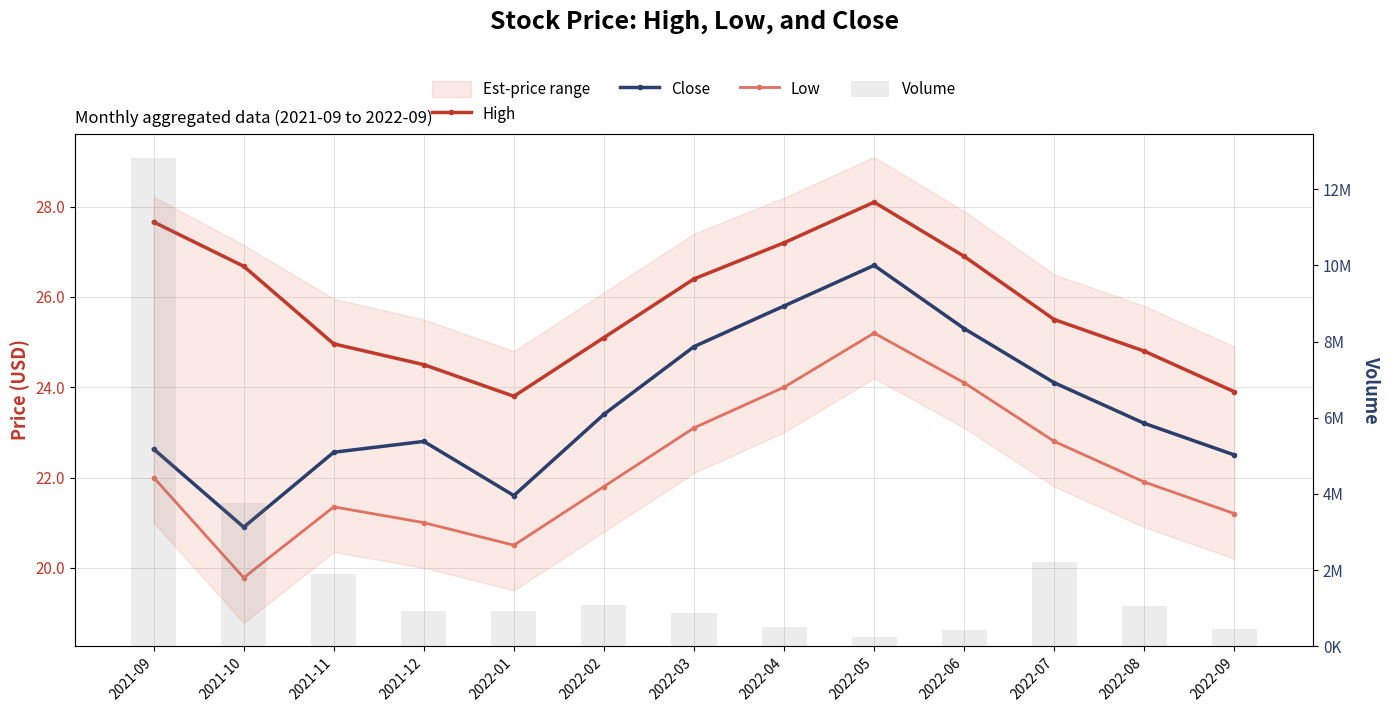

Reading right to left, what are all the values shown in this chart?

High: 23.9	24.8	25.5	26.9	28.1	27.2	26.4	25.1	23.8	24.5	25.0	26.7	27.7
Close: 22.5	23.2	24.1	25.3	26.7	25.8	24.9	23.4	21.6	22.8	22.6	20.9	22.6
Low: 21.2	21.9	22.8	24.1	25.2	24.0	23.1	21.8	20.5	21.0	21.4	19.8	22.0
Volume: 460500.0	1046800.0	2211400.0	426800.0	240500.0	502600.0	866500.0	1089700.0	931500.0	918400.0	1893000.0	3753400.0	12819400.0